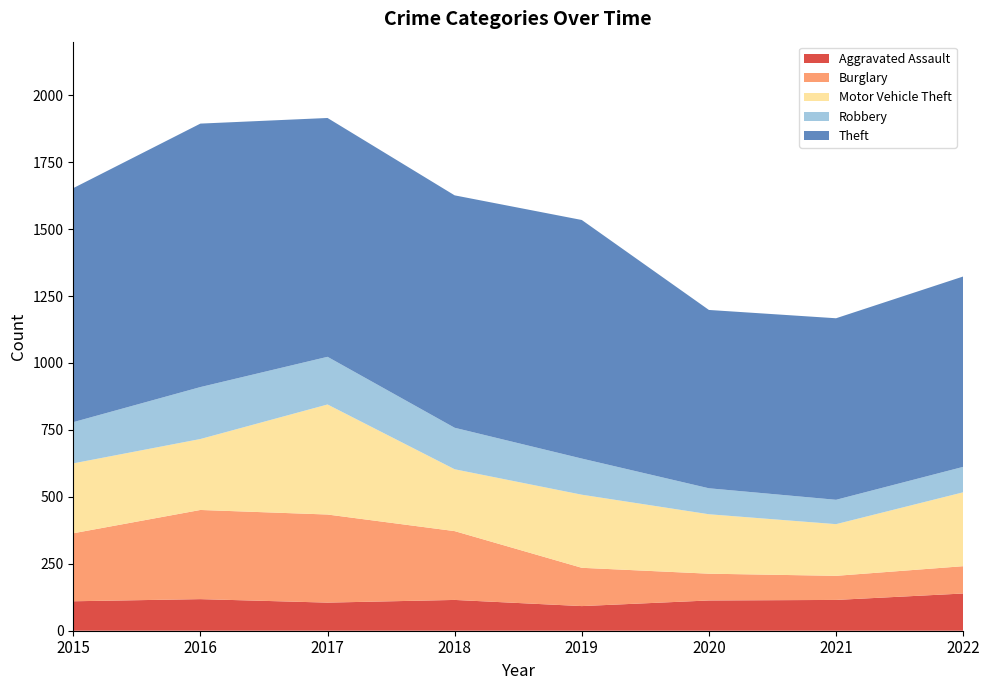

Reading left to right, extract all data points from this chart.

Aggravated Assault: 110	118	105	115	92	113	115	139
Burglary: 254	333	329	257	143	100	90	102
Motor Vehicle Theft: 261	265	411	231	273	222	193	276
Robbery: 154	194	178	155	135	97	91	95
Theft: 874	984	892	868	891	666	678	711